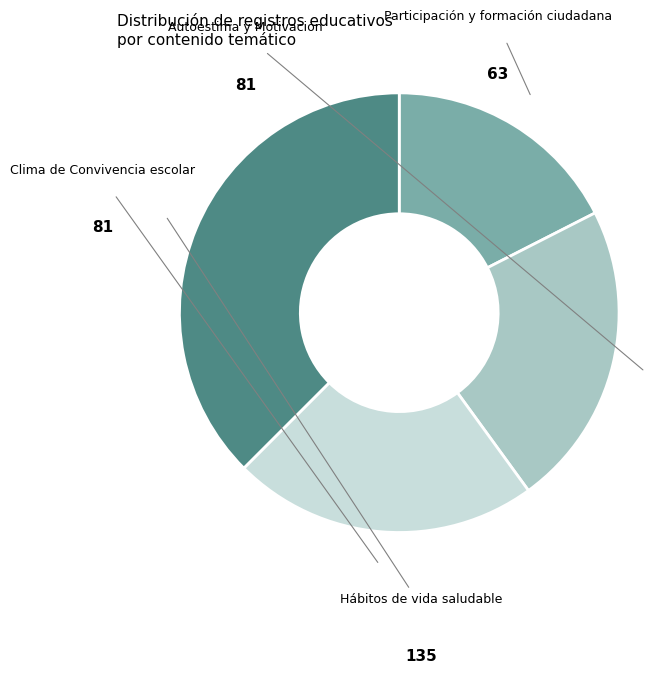

Which category has the smallest portion of the pie?

Participación y formación ciudadana